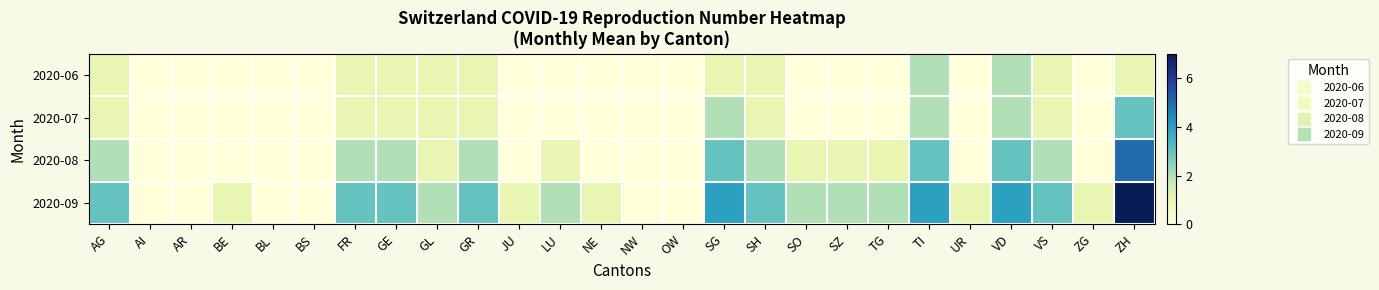

Between GE and ZH, which is larger?

GE